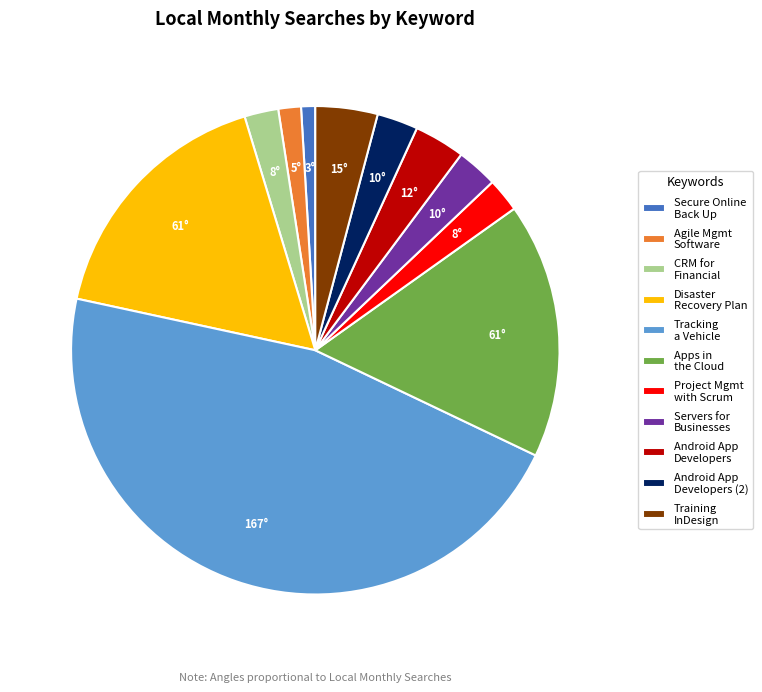

Approximately how many times larger is the value at Apps in the Cloud compared to Servers for Businesses?

6.2